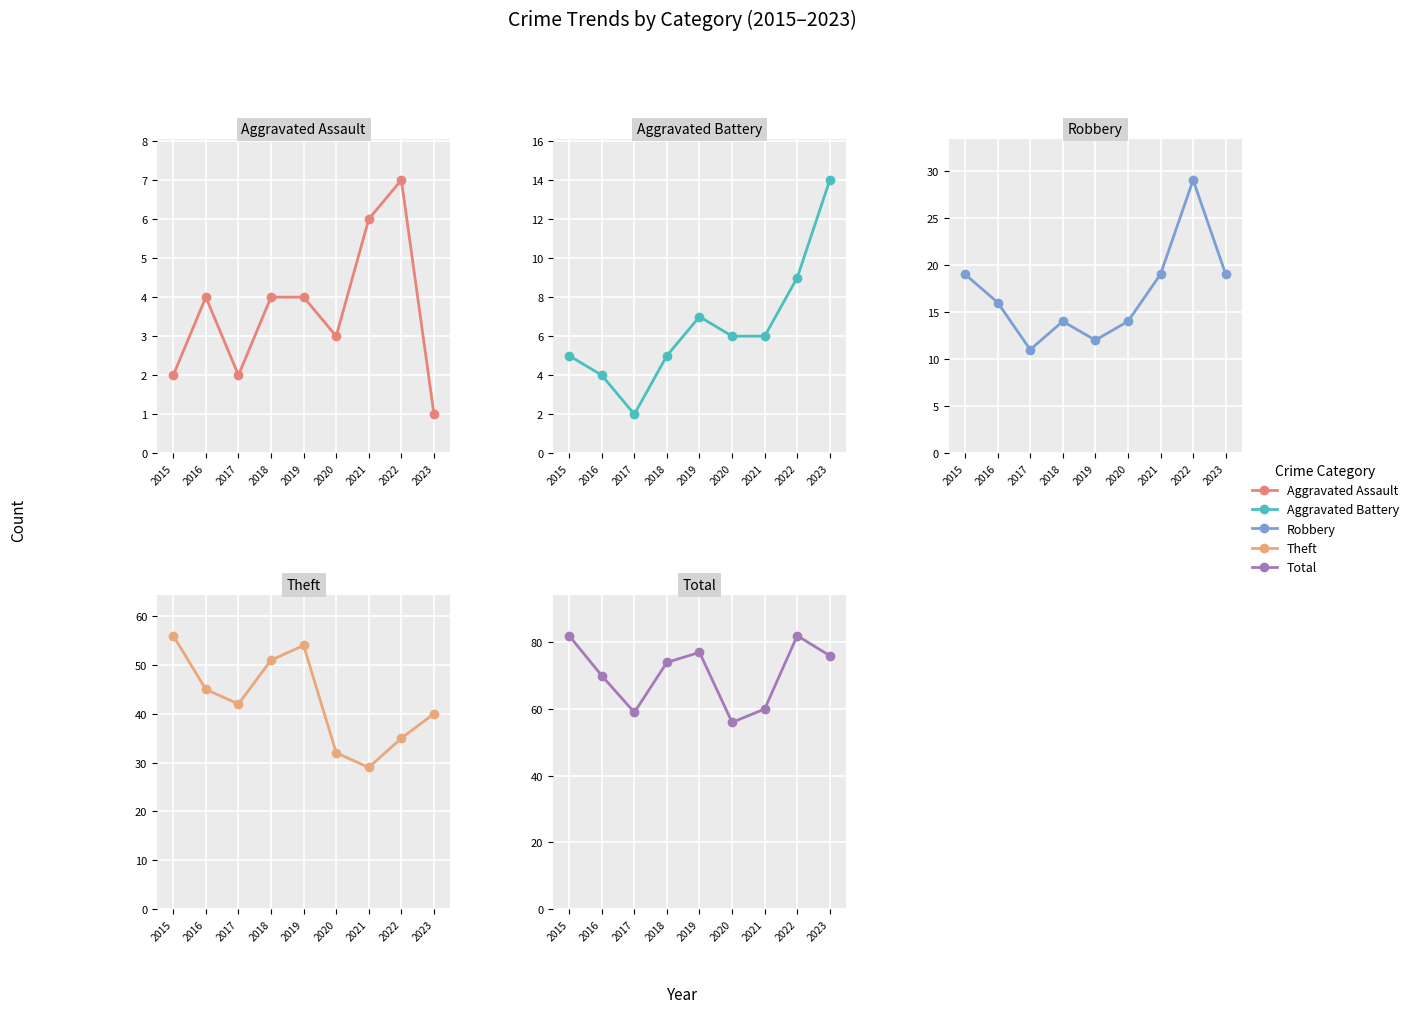

True or false: Aggravated Battery and Total cross at least once.

False